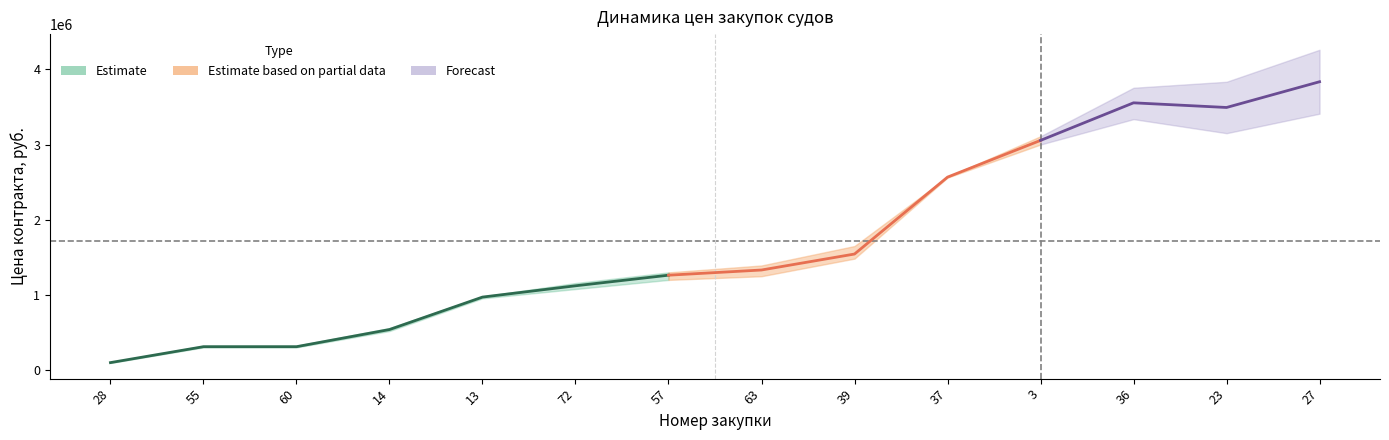

True or false: Минимальная цена has more than 1 interior local peaks.

False